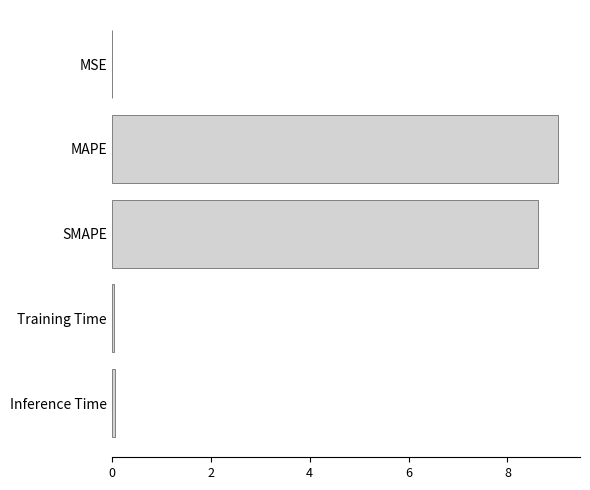

The chart shows a value of 4.9 at SMAPE. True or false?

False